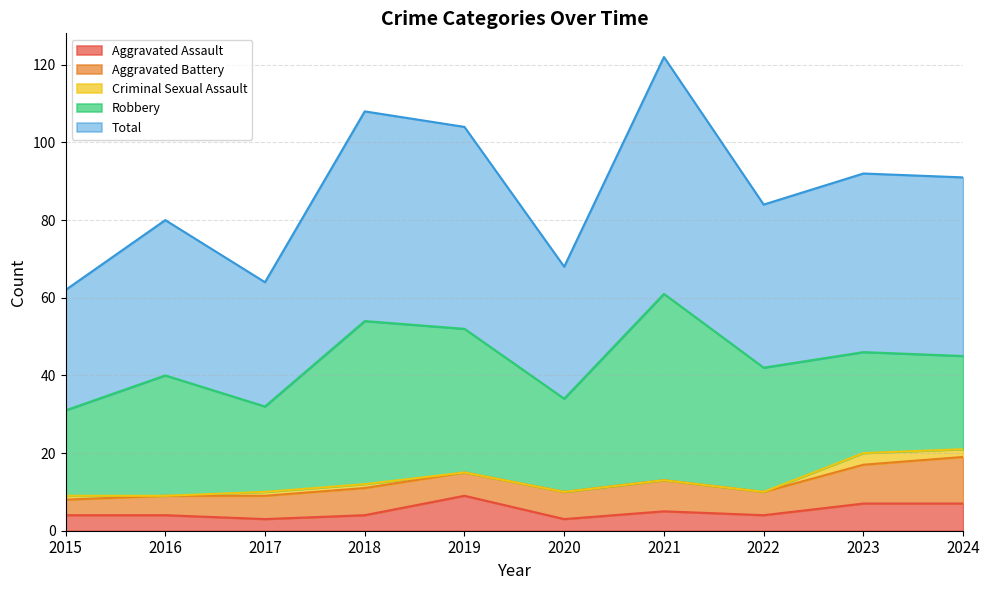

Reading right to left, list all the values displayed in this chart.

Aggravated Assault: 7	7	4	5	3	9	4	3	4	4
Aggravated Battery: 12	10	6	8	7	6	7	6	5	4
Criminal Sexual Assault: 2	3	0	0	0	0	1	1	0	1
Robbery: 24	26	32	48	24	37	42	22	31	22
Total: 46	46	42	61	34	52	54	32	40	31